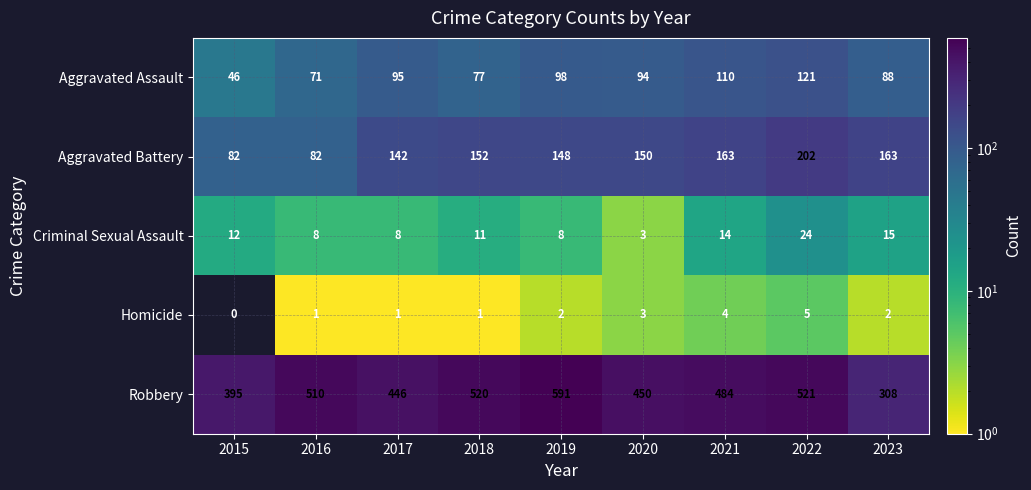

What is the greatest value displayed?

591